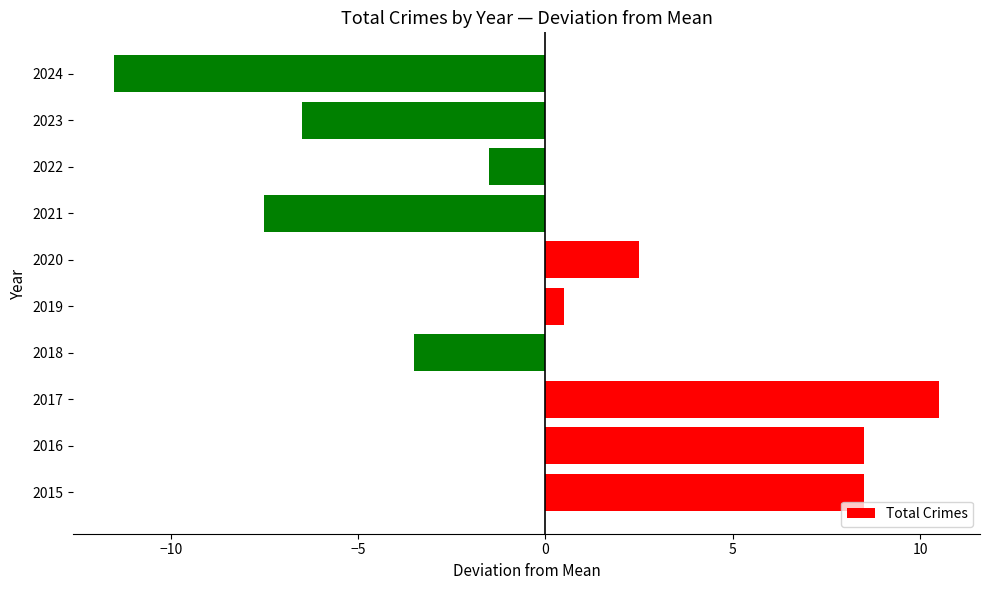

How many data points are above 0?

5